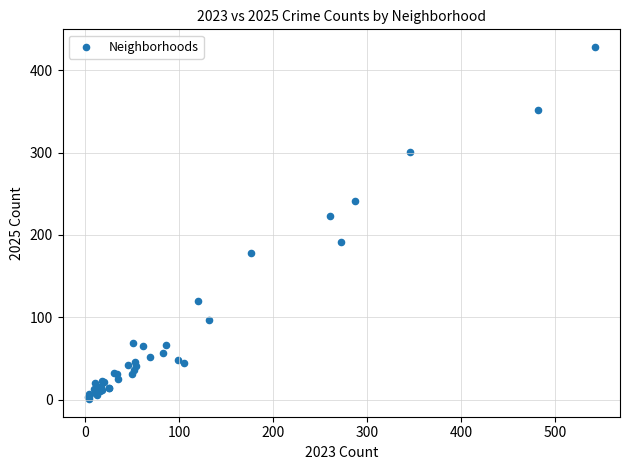

What Y value in the scatter plot is closest to 214?

223